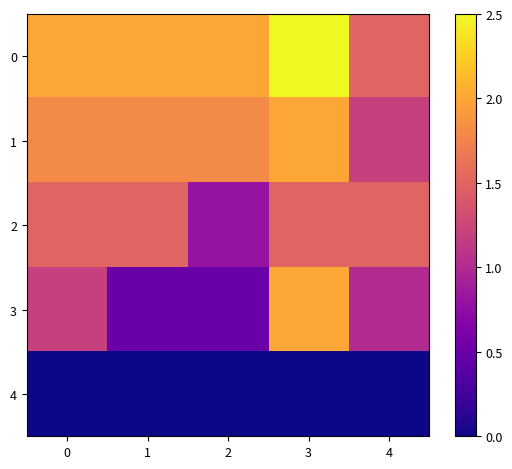

At how many categories does at least one series exceed 0?

5